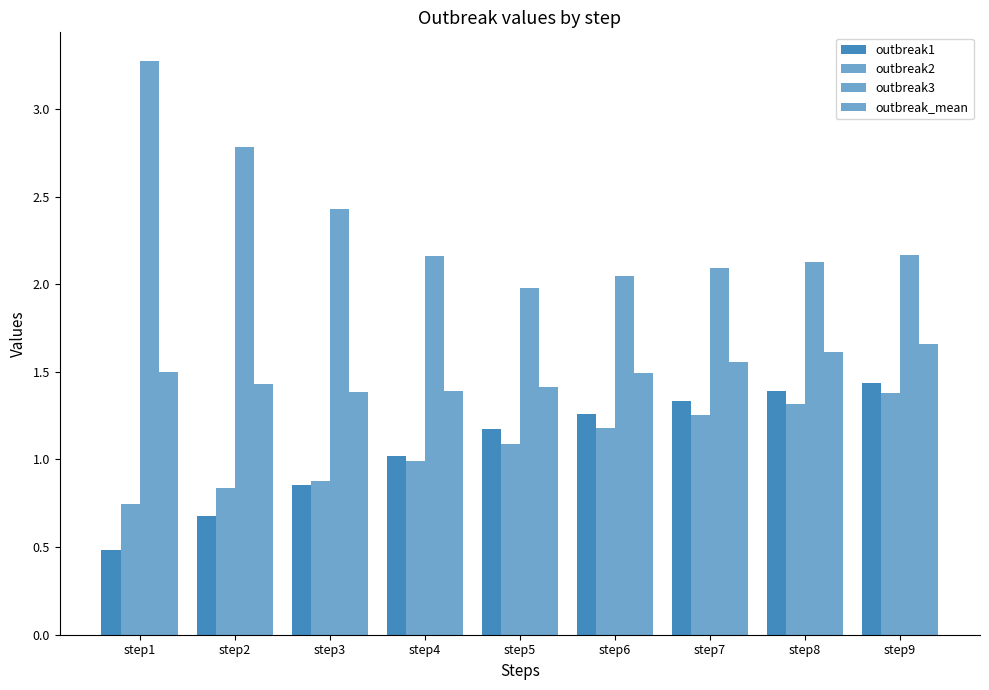

Is the value of outbreak1 at step2 greater than the value of outbreak2 at step7?

No